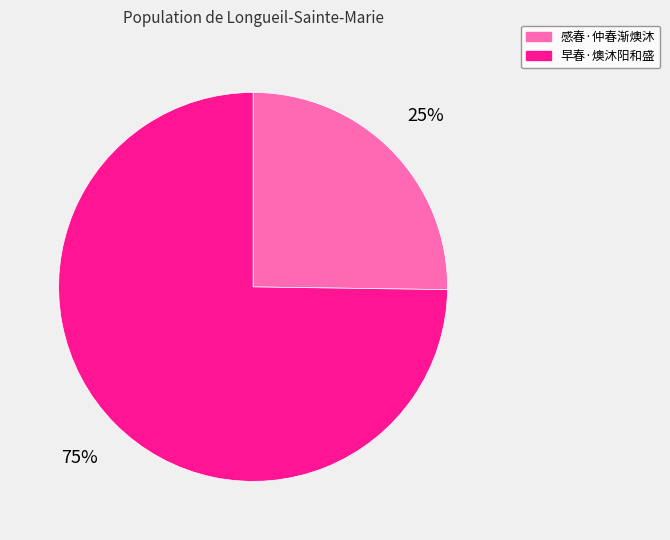

Is 感春·仲春渐燠沐 the majority of the pie?

No